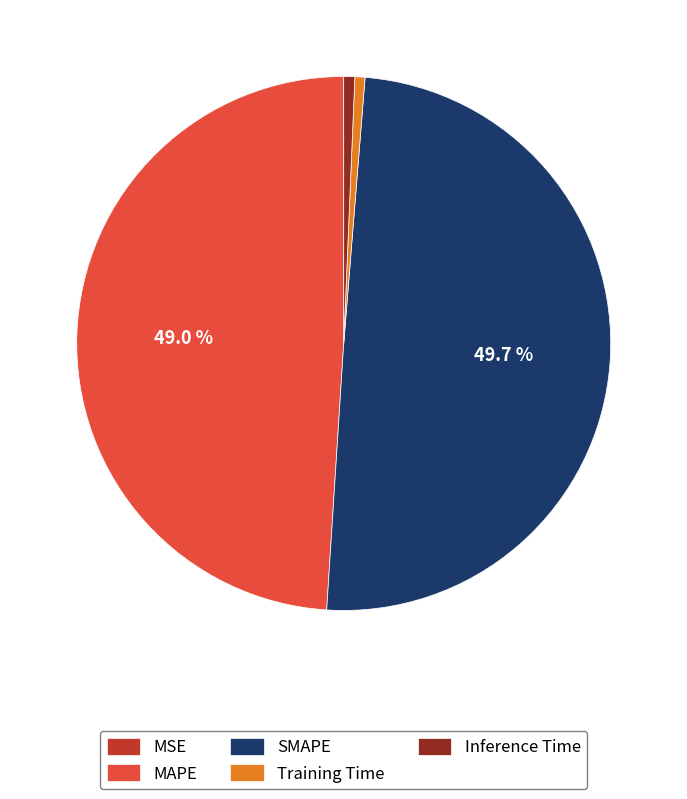

Between MAPE and Training Time, which is larger?

MAPE